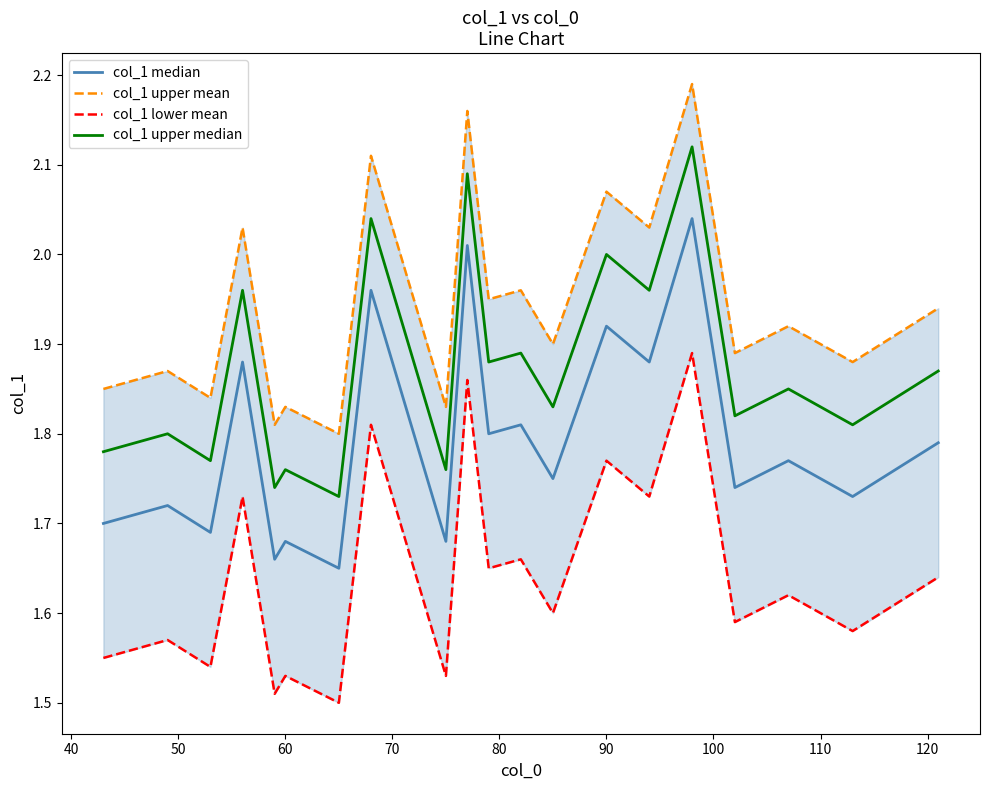

List the series in order of their peak value, lowest first.

col_1 lower mean, col_1 median, col_1 upper median, col_1 upper mean